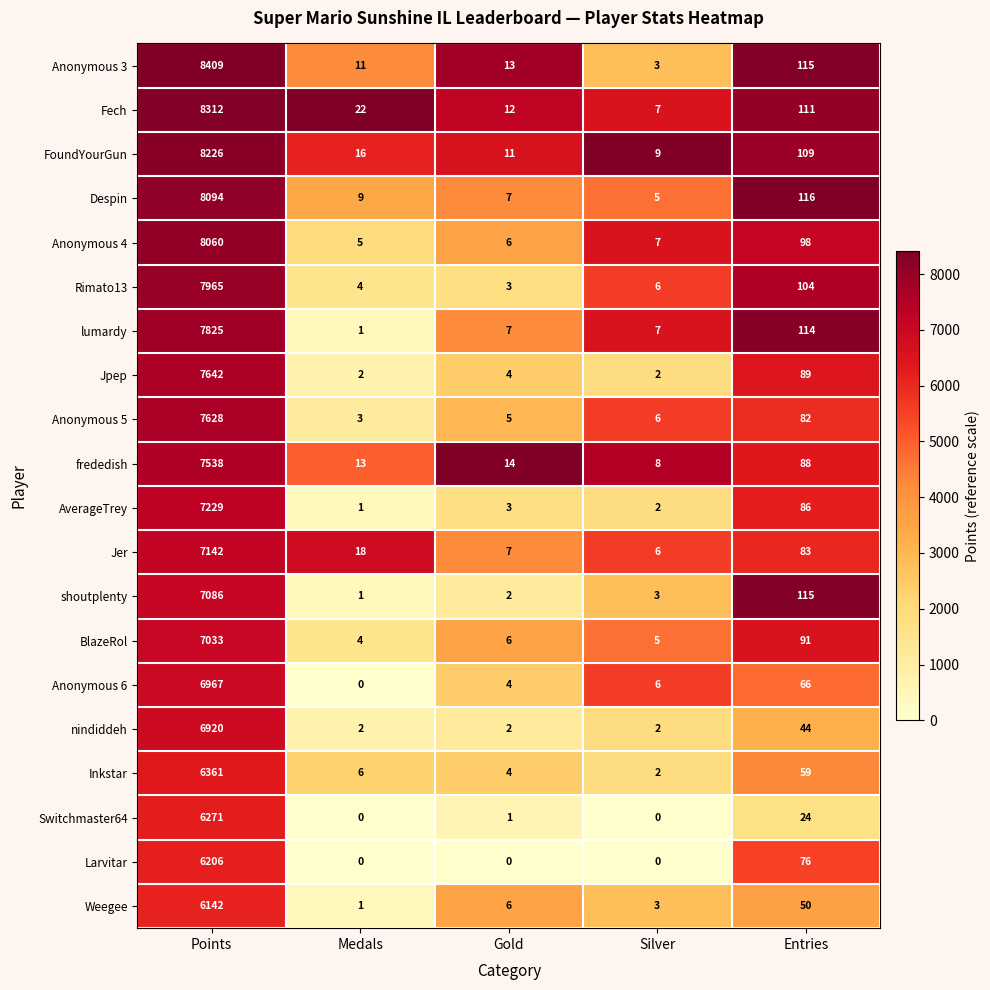

The value of Anonymous 5 at Gold is 8. True or false?

False